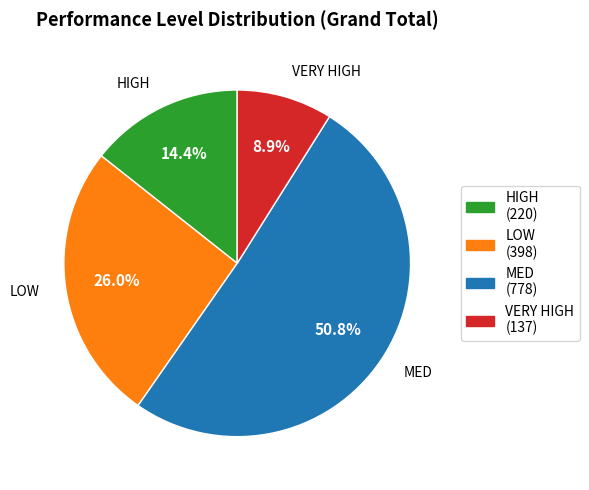

Is there any slice that represents more than half of the pie?

Yes